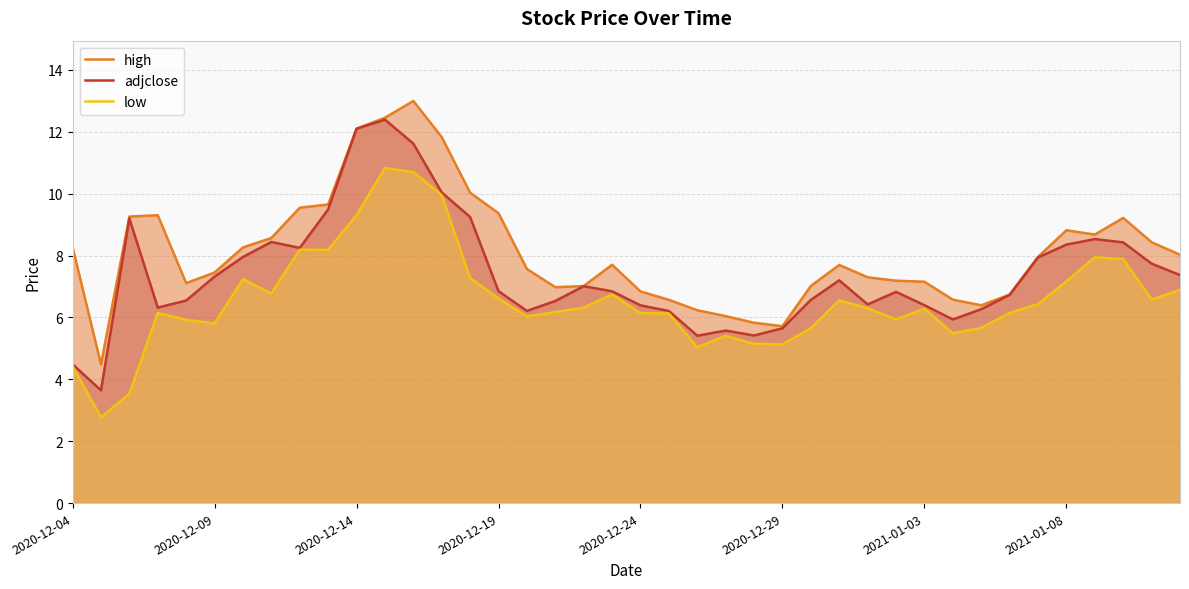

The value of adjclose at 2020-12-04 is 6.5. True or false?

False